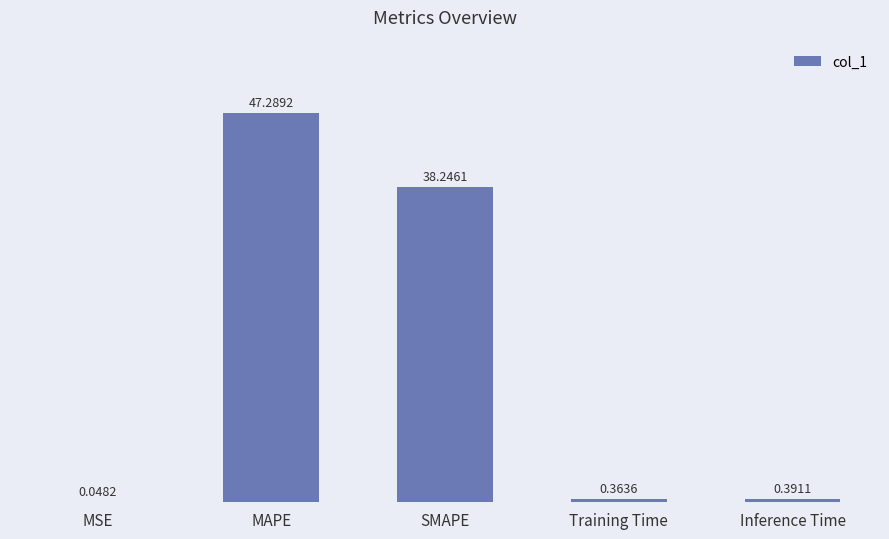

What is the average value?

17.3